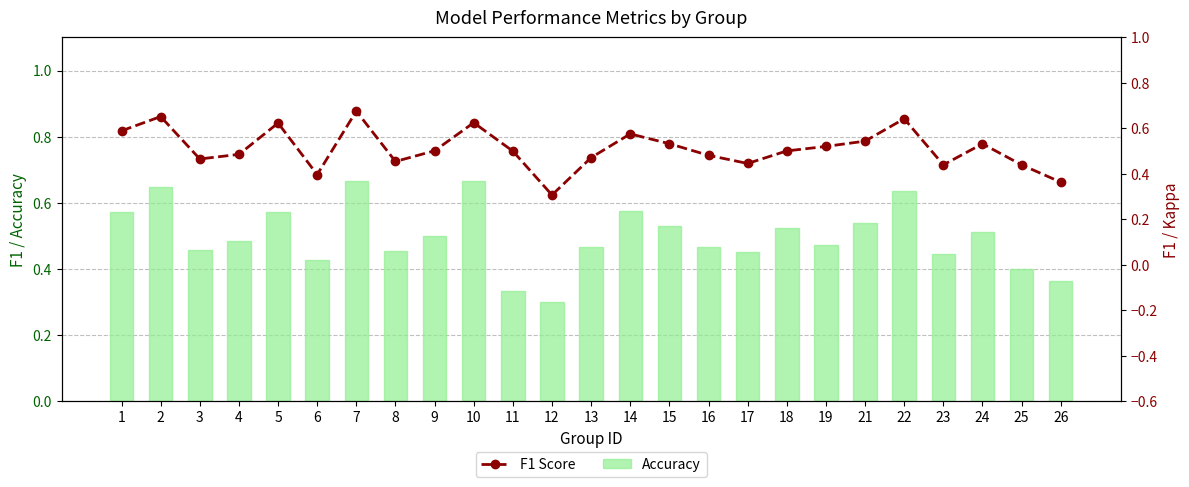

List the series in order of their overall mean, highest first.

F1 Score, Accuracy